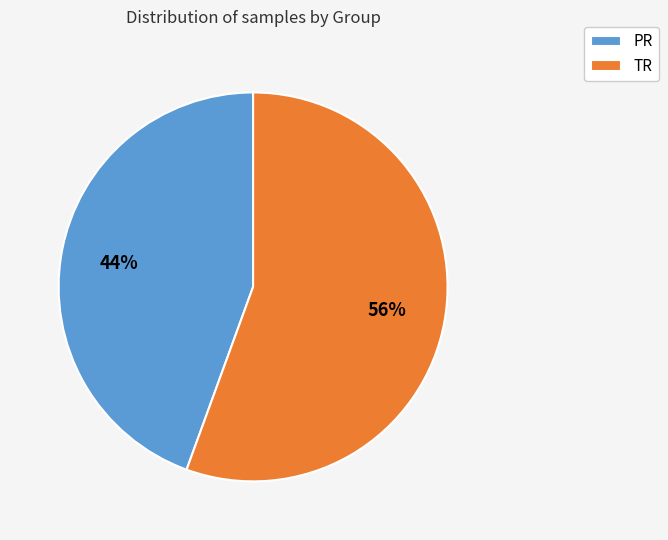

Is TR the majority of the pie?

Yes